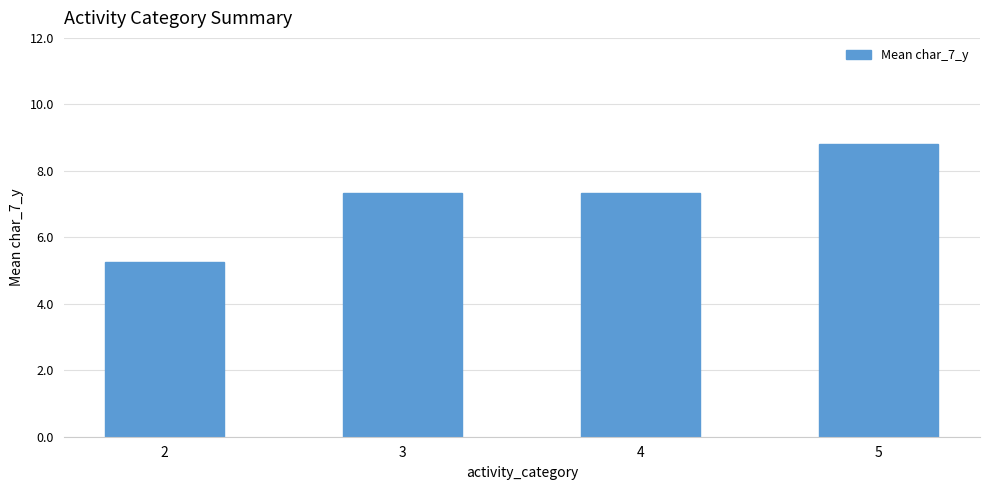

Between 2 and 4, which is larger?

4